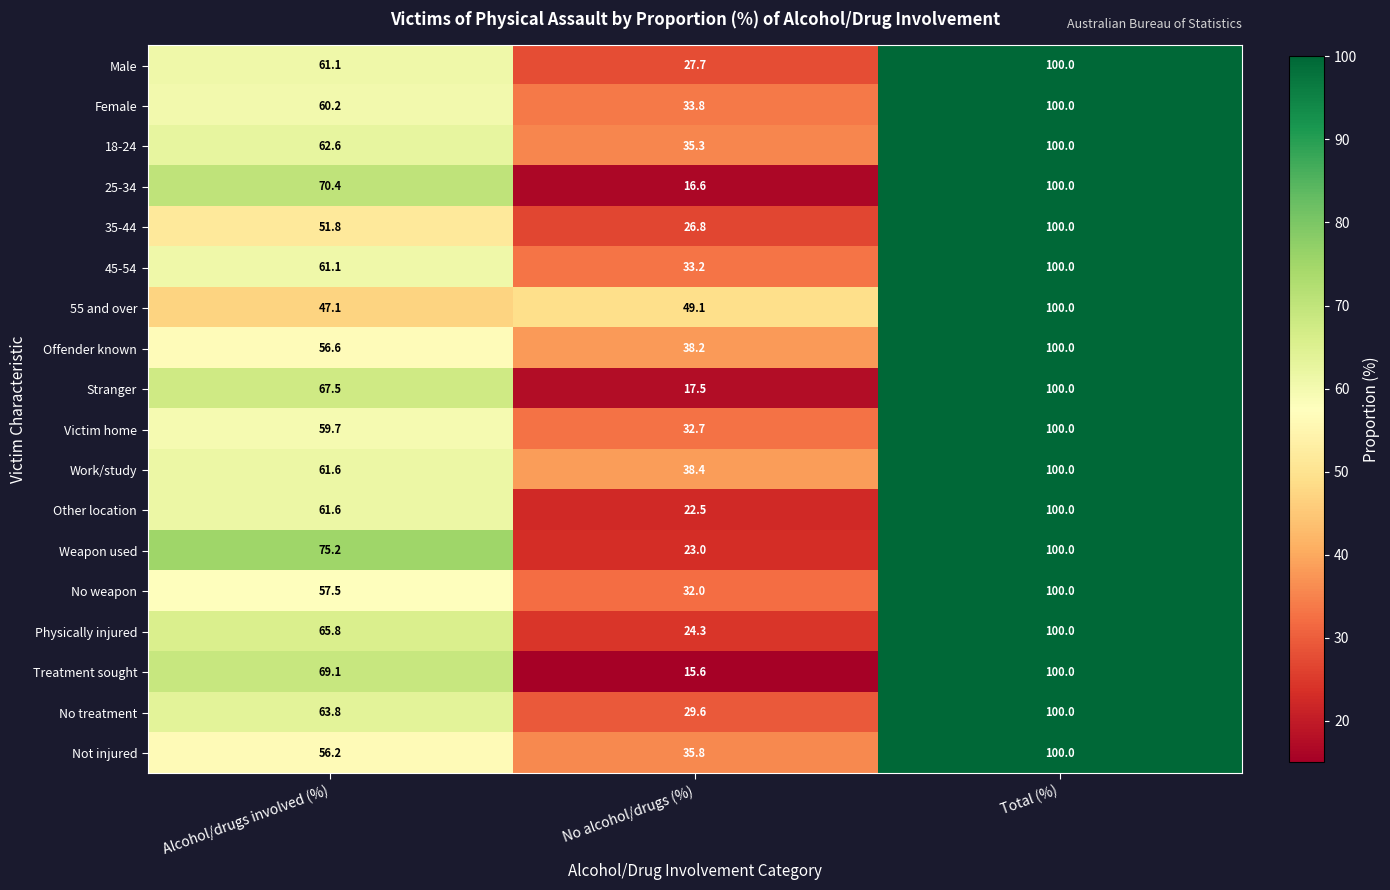

Which category has the lowest value in the 25-34 series?

No alcohol/drugs (%)